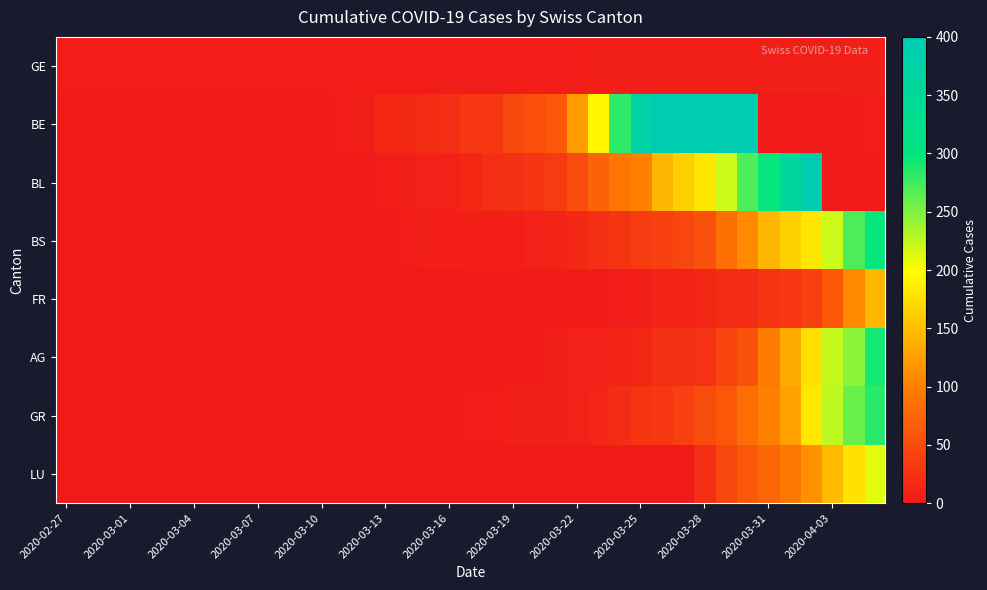

List the series in order of their peak value, lowest first.

GE, FR, LU, GR, AG, BS, BL, BE